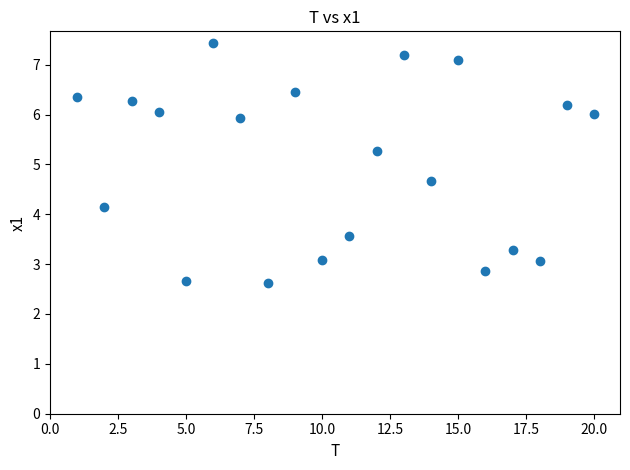

What is the range of Y values (max minus min)?

4.8